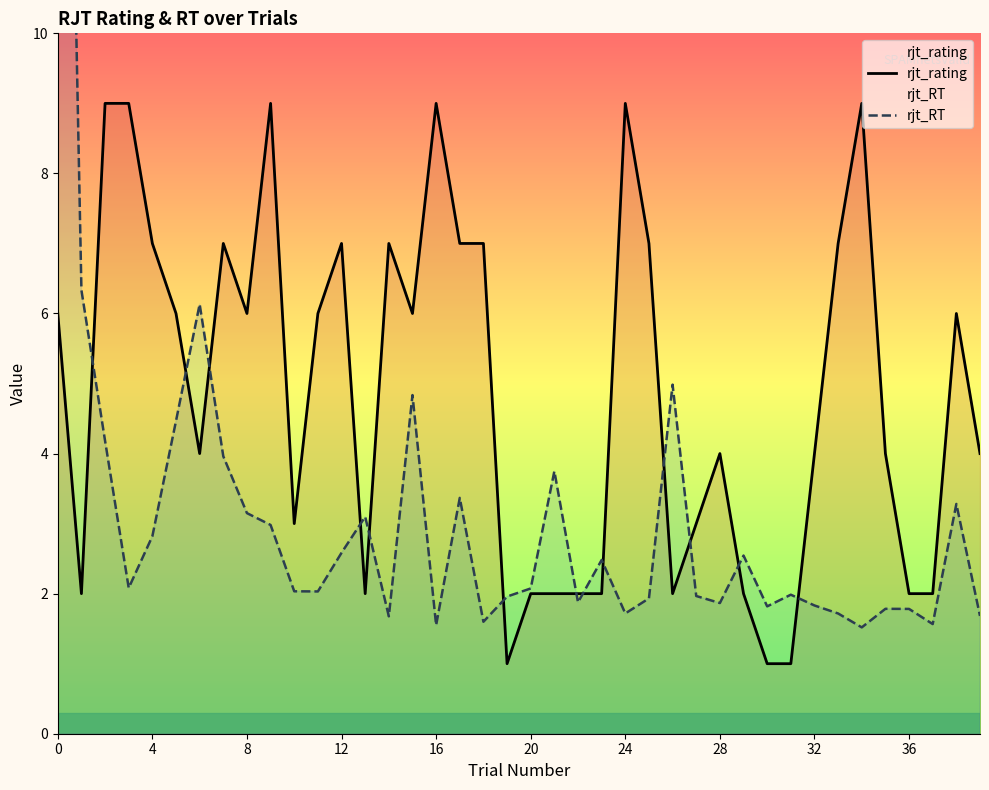

What is the difference between the second highest and minimum values in the rjt_RT series?

4.8